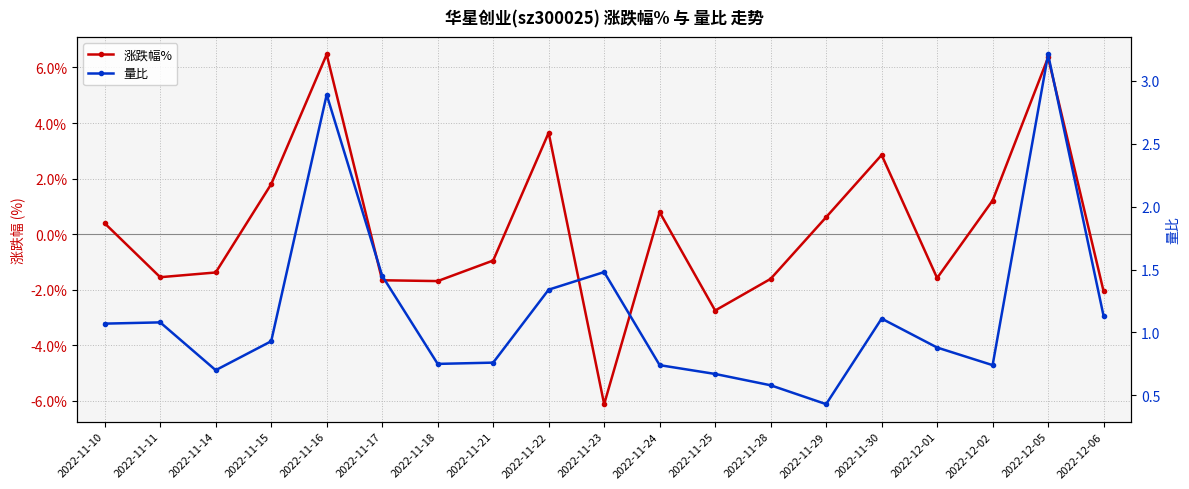

What are all the series names shown in the legend?

涨跌幅%, 量比